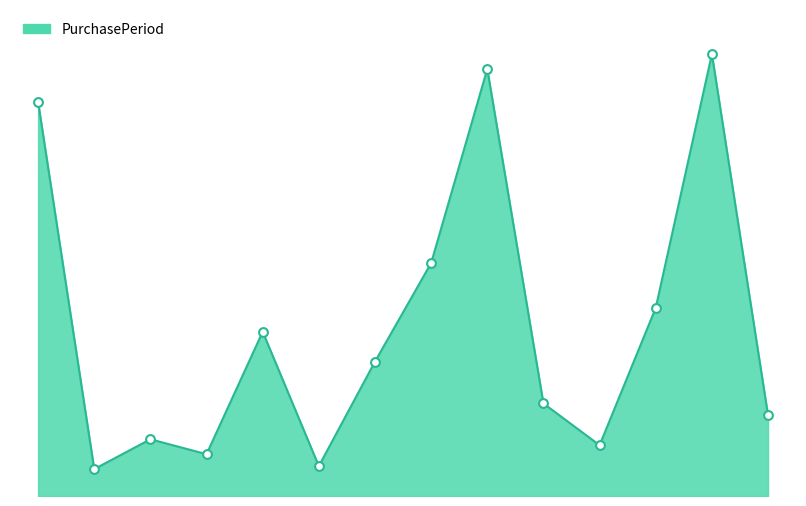

Is this an area chart (filled region under the line)?

Yes